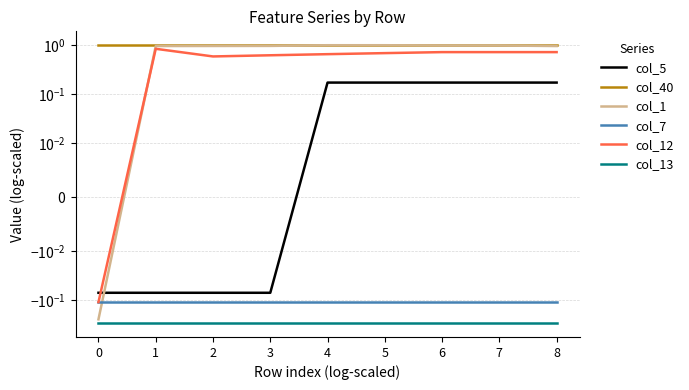

Reading left to right, what are all the values shown in this chart?

col_5: -0.1	-0.1	-0.1	-0.1	0.2	0.2	0.2	0.2	0.2
col_40: 1.0	1.0	1.0	1.0	1.0	1.0	1.0	1.0	1.0
col_1: -0.2	1.0	1.0	1.0	1.0	1.0	1.0	1.0	1.0
col_7: -0.1	-0.1	-0.1	-0.1	-0.1	-0.1	-0.1	-0.1	-0.1
col_12: -0.1	0.8	0.6	0.6	0.7	0.7	0.7	0.7	0.7
col_13: -0.3	-0.3	-0.3	-0.3	-0.3	-0.3	-0.3	-0.3	-0.3